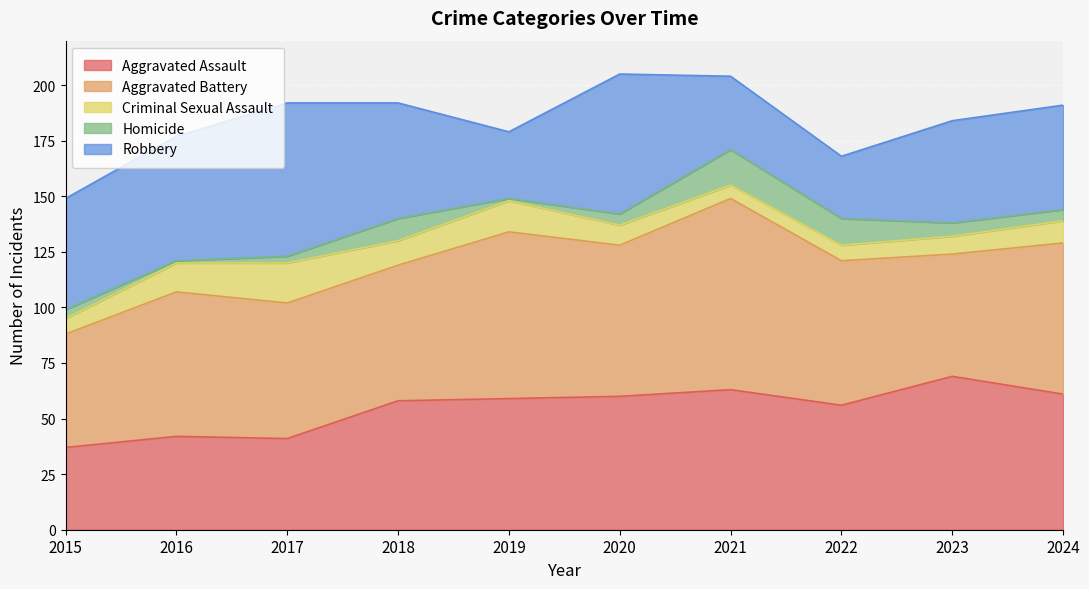

What is the difference between the Criminal Sexual Assault values at 2019 and 2022?

7